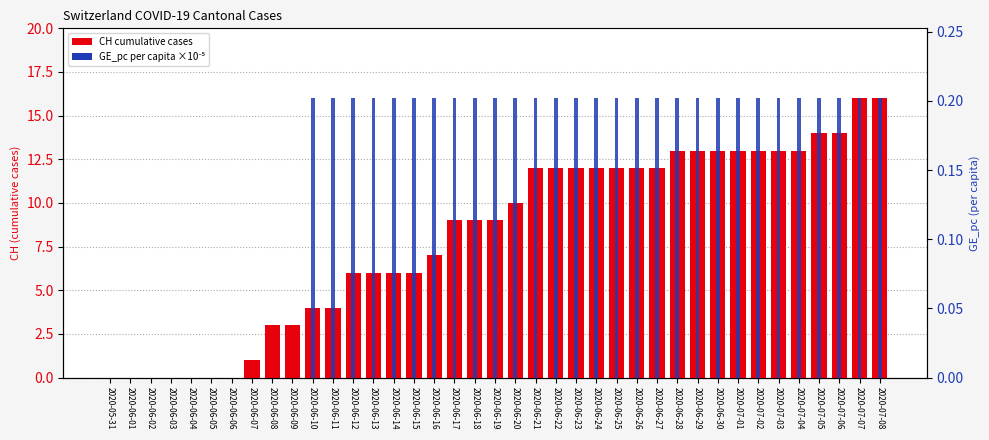

True or false: CH cumulative cases has a value of 21.6 at 2020-06-28.

False